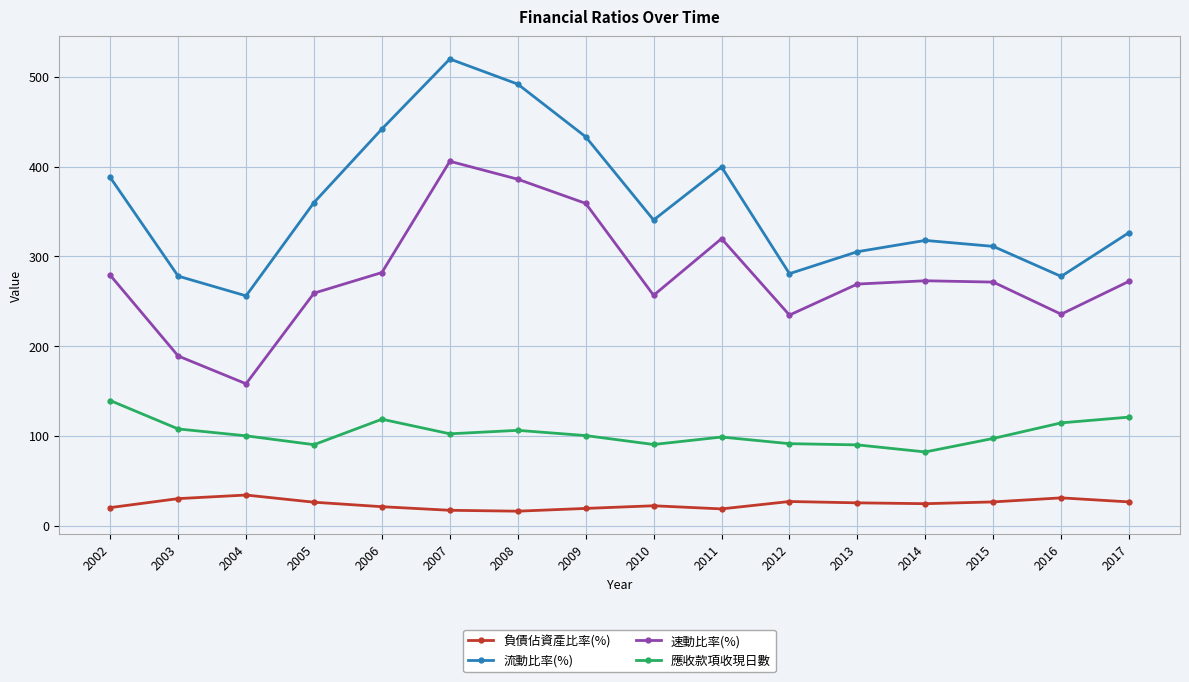

Where is the first local minimum for 流動比率(%)?

2004